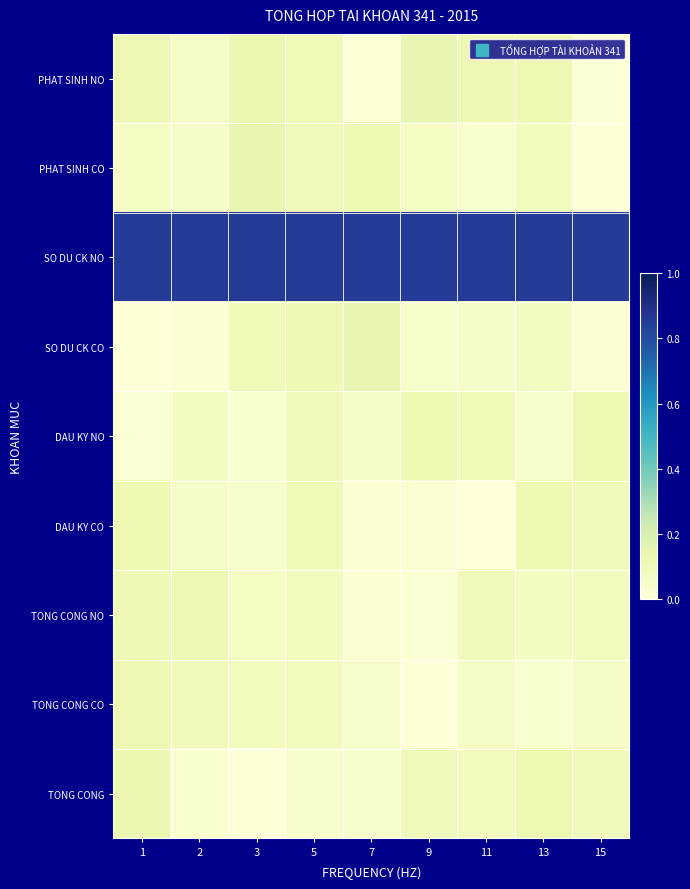

Reading left to right, transcribe all the data shown in this chart.

PHAT SINH NO: 1=0.1	2=0.1	3=0.1	5=0.1	7=0.0	9=0.1	11=0.1	13=0.1	15=0.0
PHAT SINH CO: 1=0.1	2=0.1	3=0.1	5=0.1	7=0.1	9=0.1	11=0.0	13=0.1	15=0.0
SO DU CK NO: 1=0.8	2=0.8	3=0.8	5=0.8	7=0.8	9=0.8	11=0.8	13=0.8	15=0.8
SO DU CK CO: 1=0.0	2=0.0	3=0.1	5=0.1	7=0.1	9=0.0	11=0.1	13=0.1	15=0.0
DAU KY NO: 1=0.0	2=0.1	3=0.0	5=0.1	7=0.1	9=0.1	11=0.1	13=0.0	15=0.1
DAU KY CO: 1=0.1	2=0.1	3=0.0	5=0.1	7=0.0	9=0.0	11=0.0	13=0.1	15=0.1
TONG CONG NO: 1=0.1	2=0.1	3=0.1	5=0.1	7=0.0	9=0.0	11=0.1	13=0.1	15=0.1
TONG CONG CO: 1=0.1	2=0.1	3=0.1	5=0.1	7=0.0	9=0.0	11=0.1	13=0.0	15=0.1
TONG CONG: 1=0.1	2=0.0	3=0.0	5=0.0	7=0.0	9=0.1	11=0.1	13=0.1	15=0.1